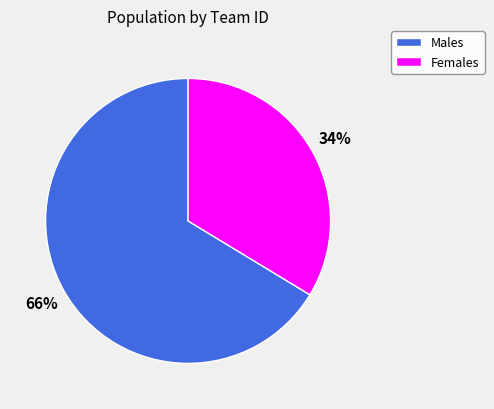

How many segments does this pie chart have?

2